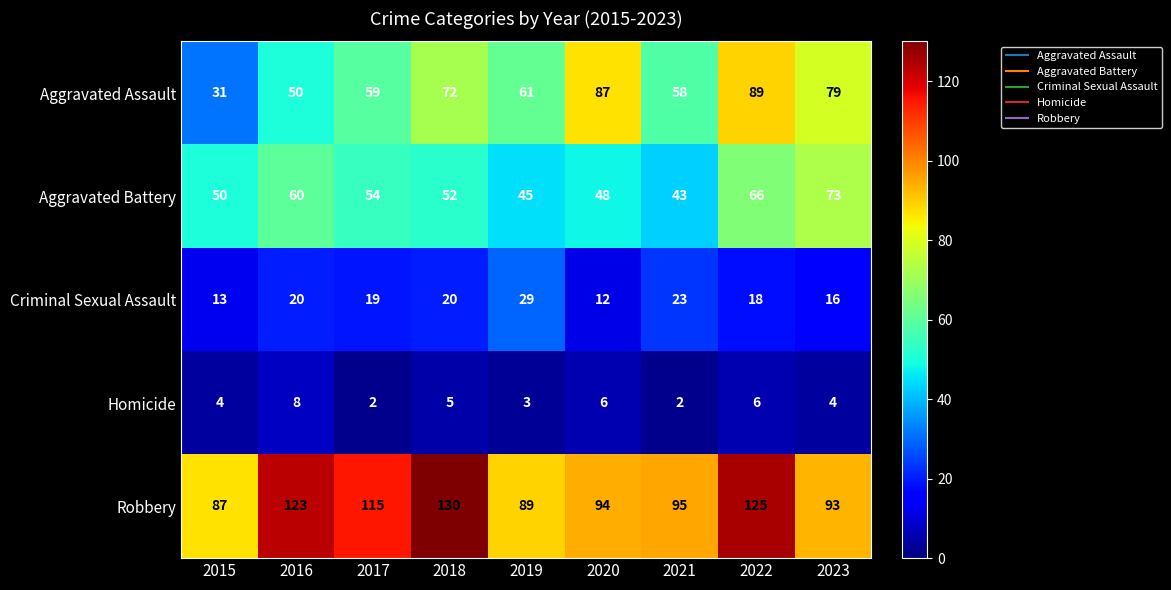

At which label does Aggravated Battery reach its peak?

2023